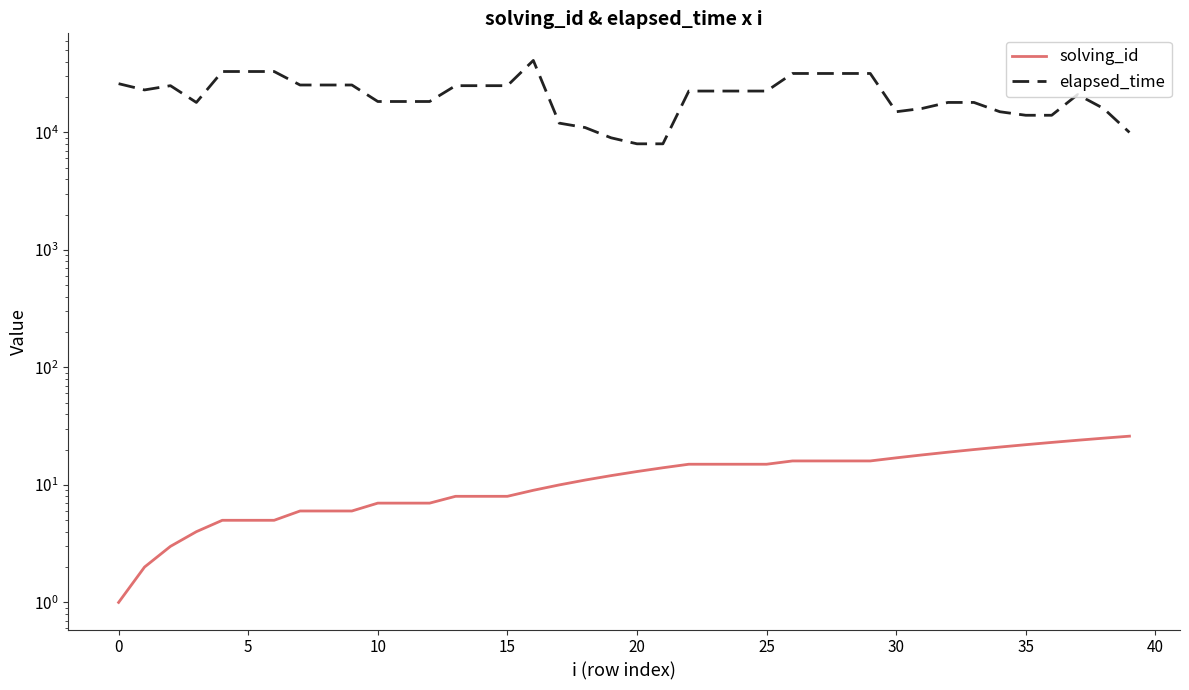

At 35, list the series in order from smallest to largest.

solving_id, elapsed_time